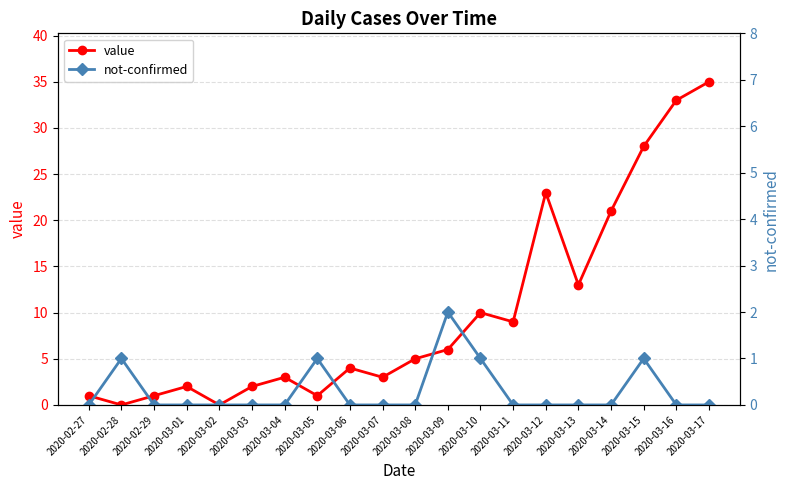

Reading left to right, list all the values displayed in this chart.

value: 1	0	1	2	0	2	3	1	4	3	5	6	10	9	23	13	21	28	33	35
not-confirmed: 0	1	0	0	0	0	0	1	0	0	0	2	1	0	0	0	0	1	0	0